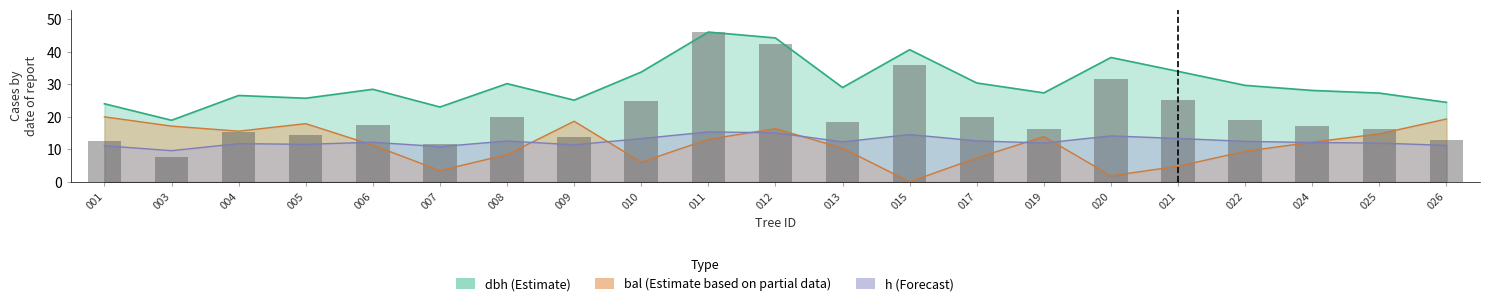

What is the value of the 1st bar from the left?

12.5